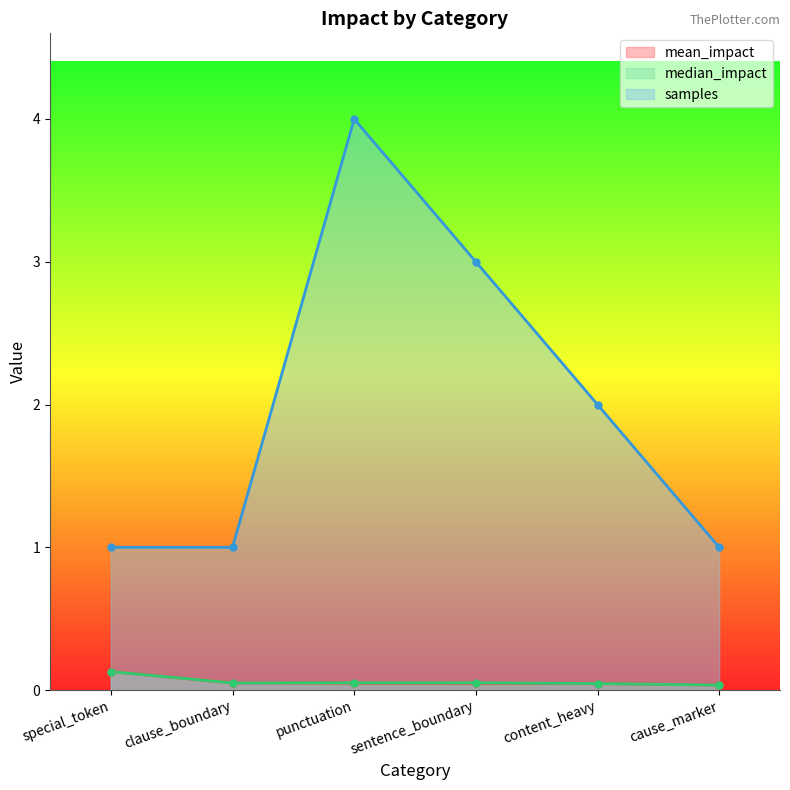

What is the label of the 3rd point from the left?

punctuation